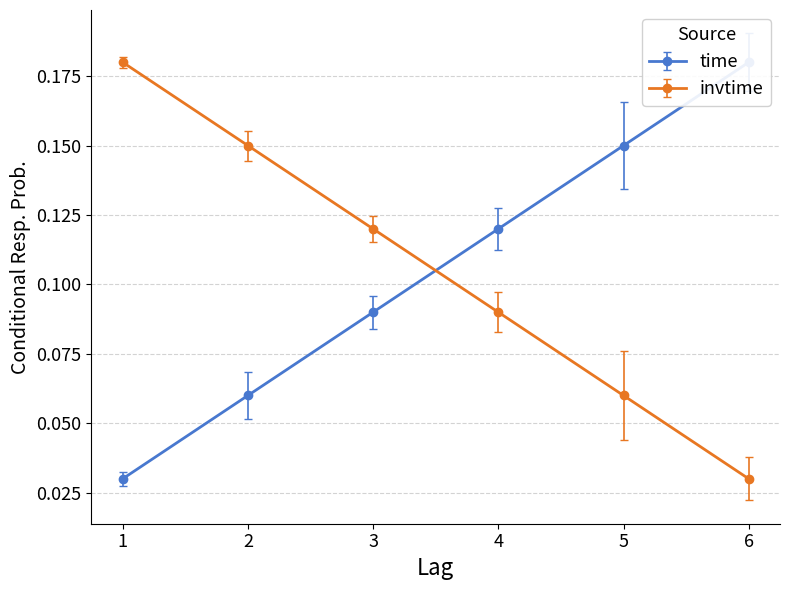

True or false: invtime and time intersect in this chart.

True